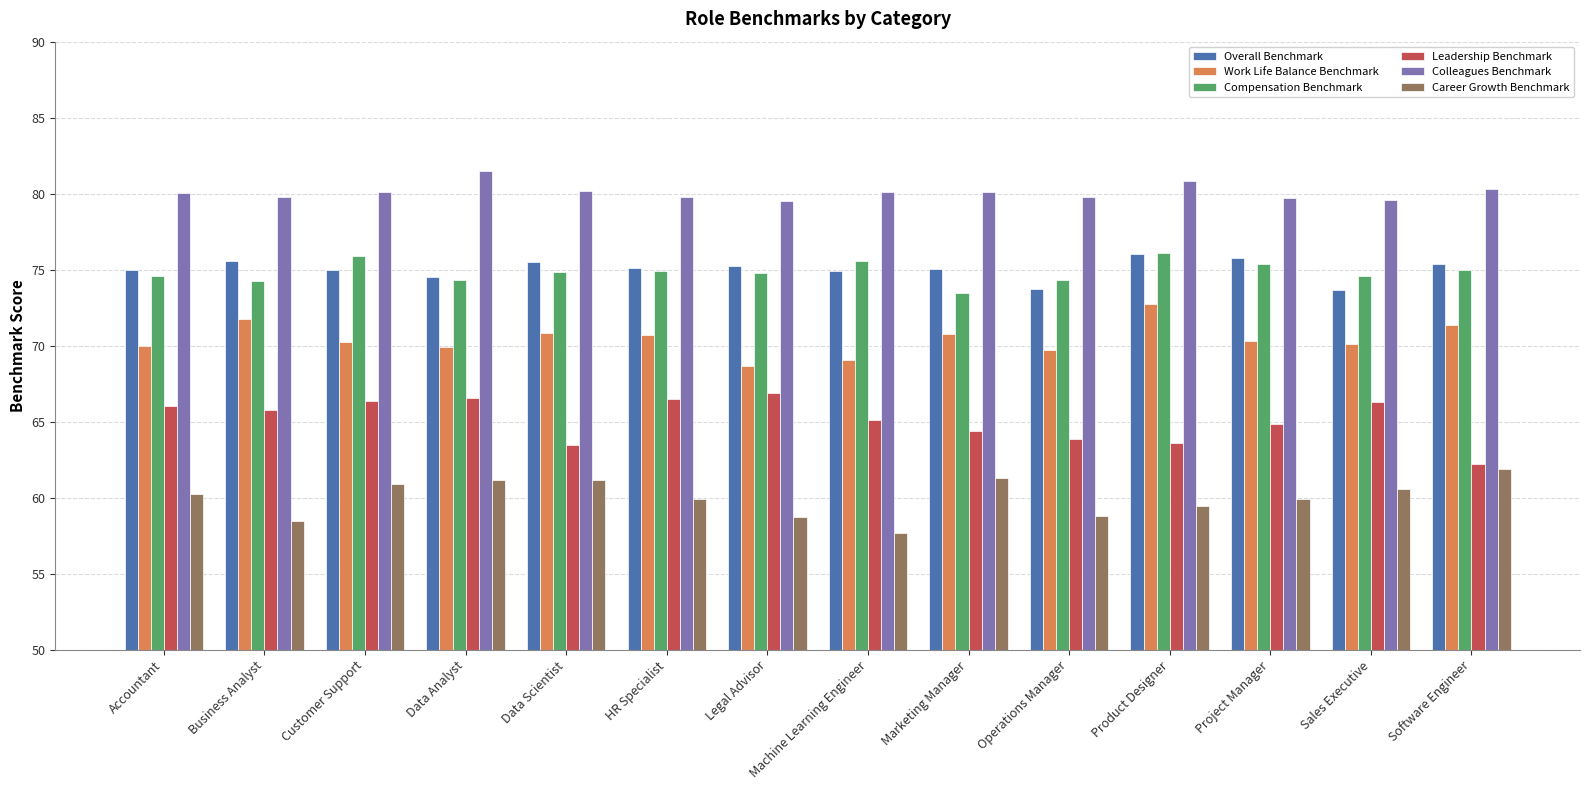

What is the average value of the Leadership Benchmark series?

65.1